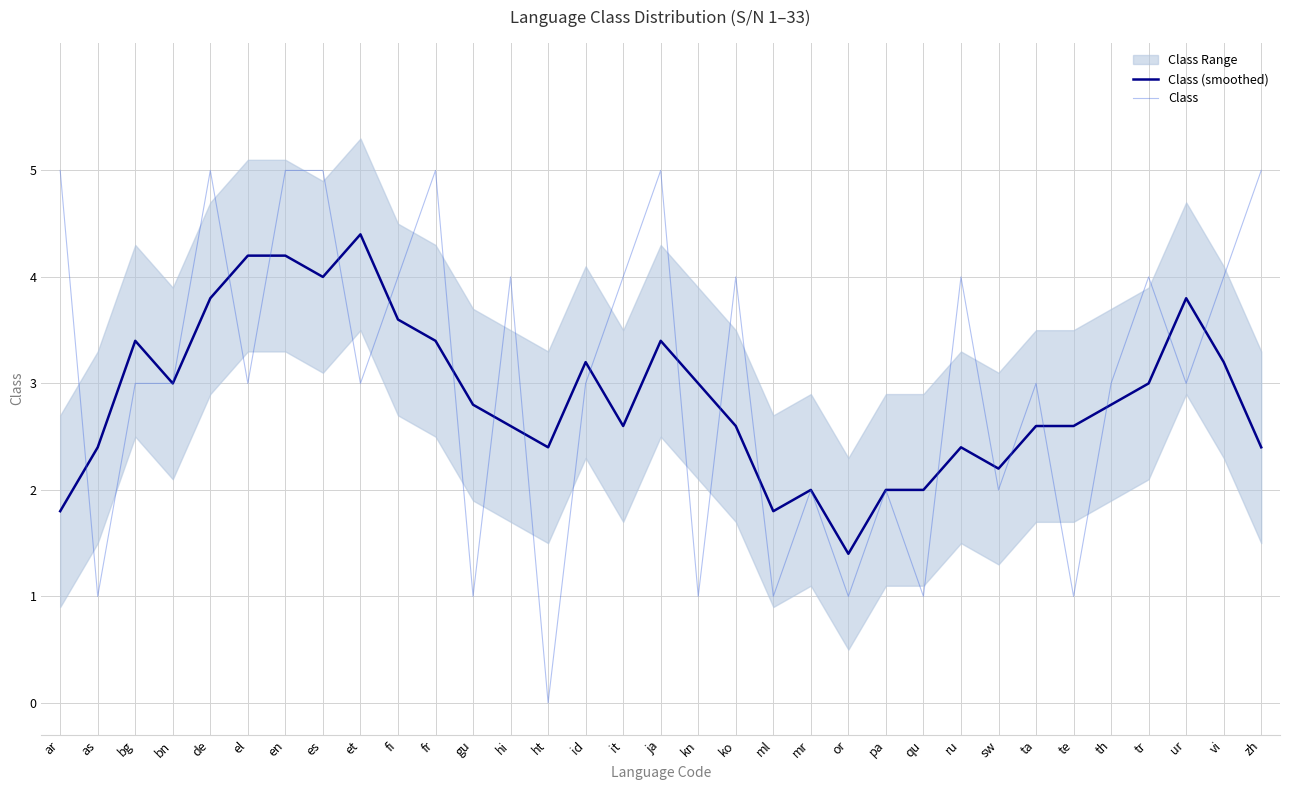

Between or and hi, which is larger?

hi